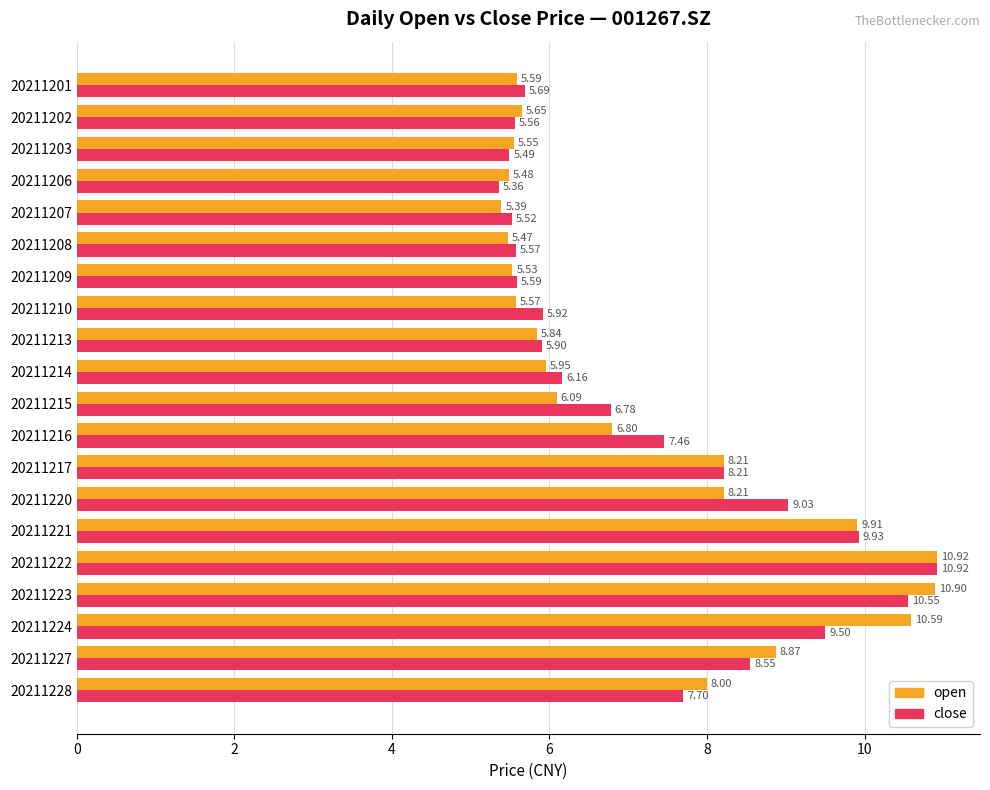

At which category is the sum across all series the highest?

20211222